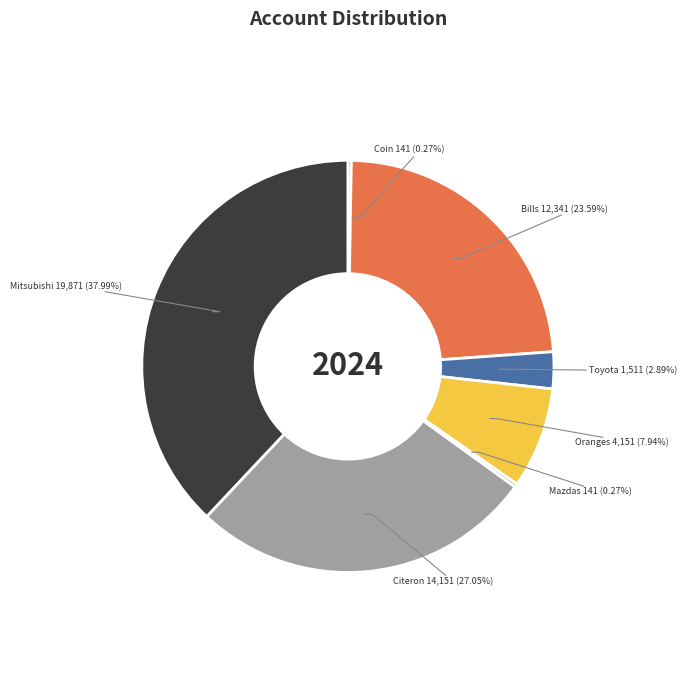

Does any single category account for the majority?

No